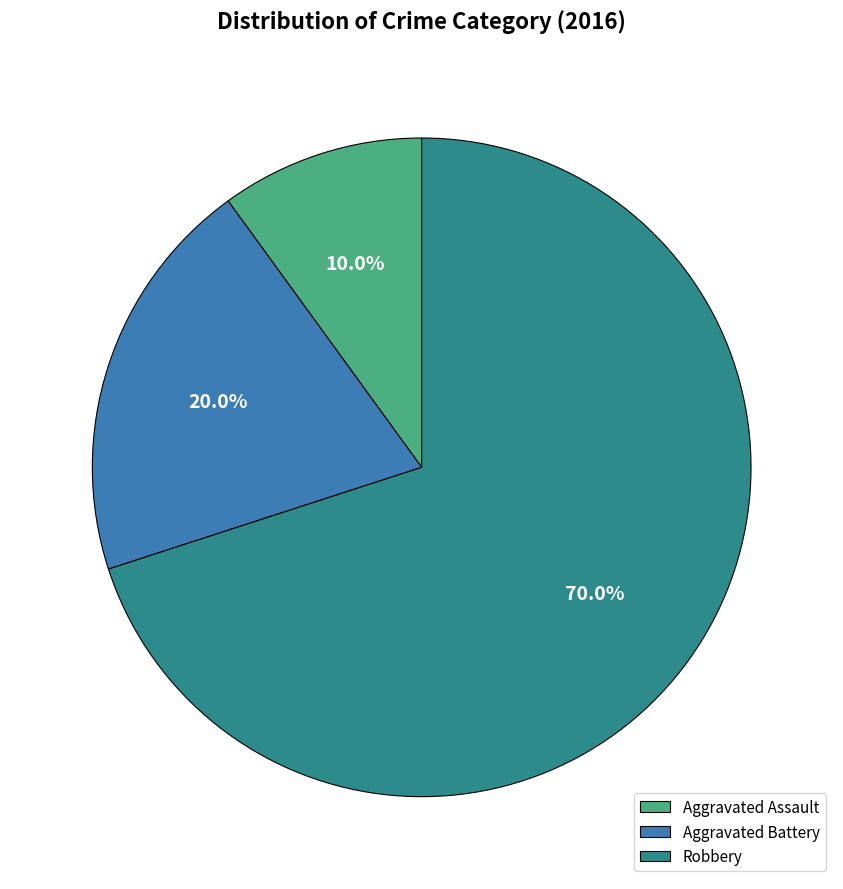

To the nearest percent, what is the average slice percentage?

33%